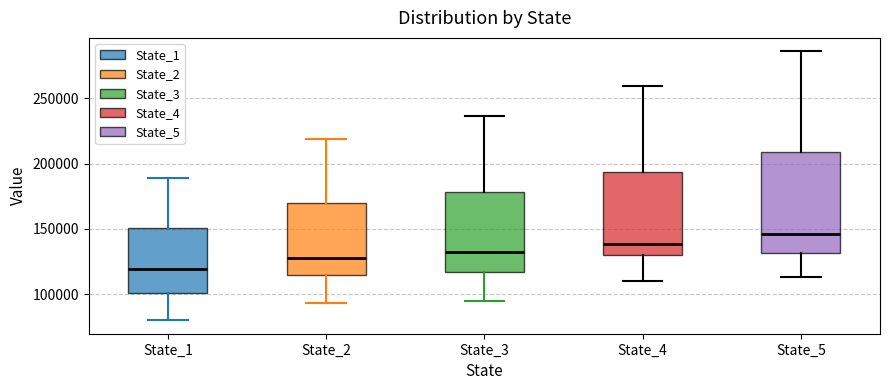

Which box's median line is the lowest?

State_1